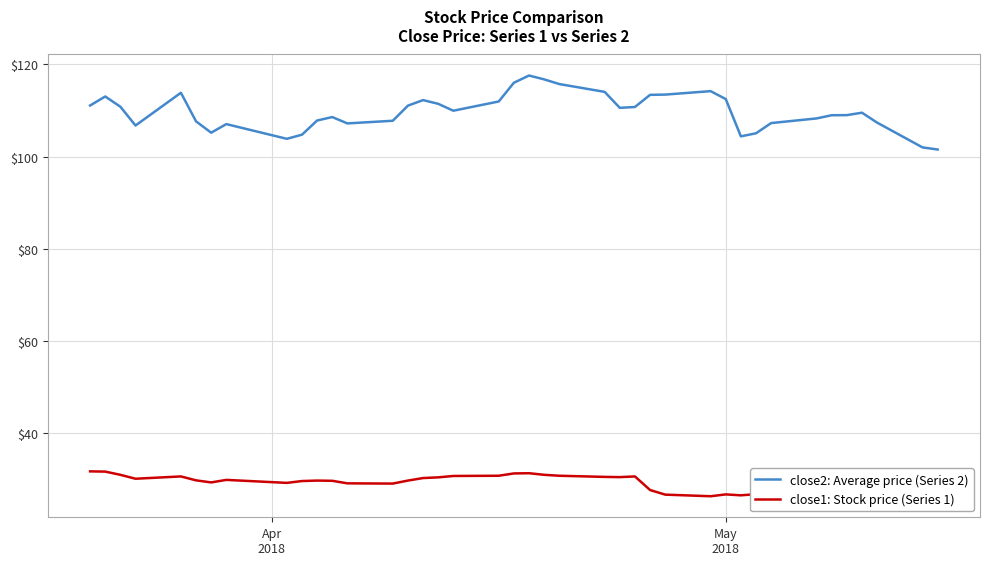

What is the highest value of the close2: Average price (Series 2) series?

117.6